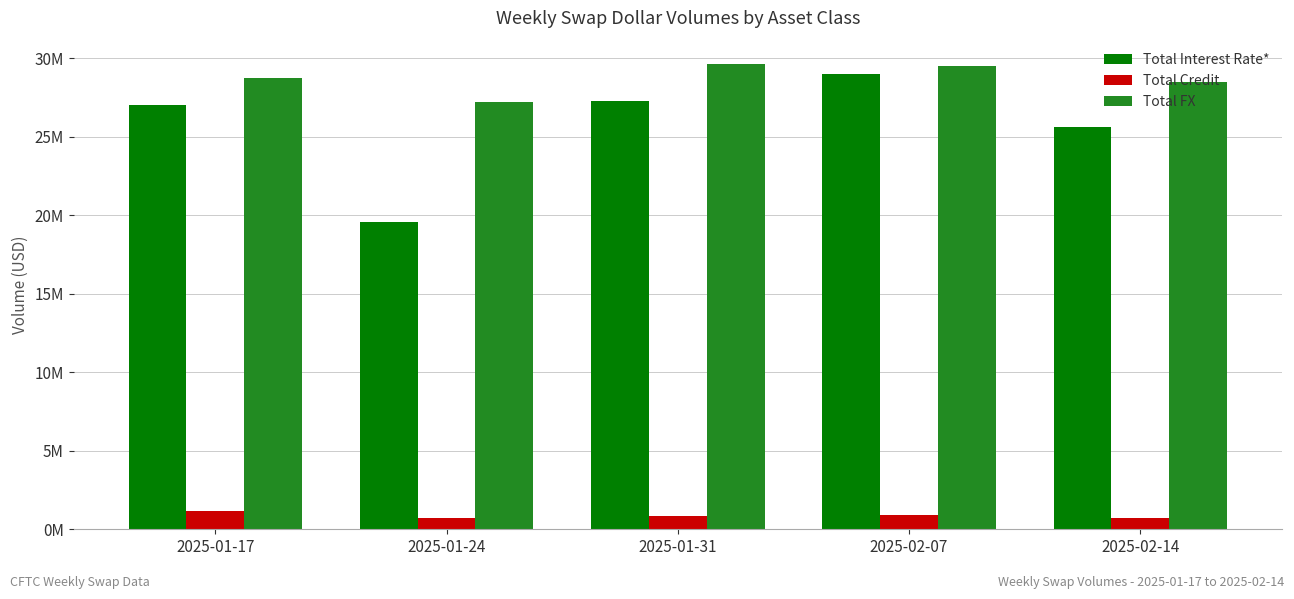

At which category is the sum across all series the highest?

2025-02-07